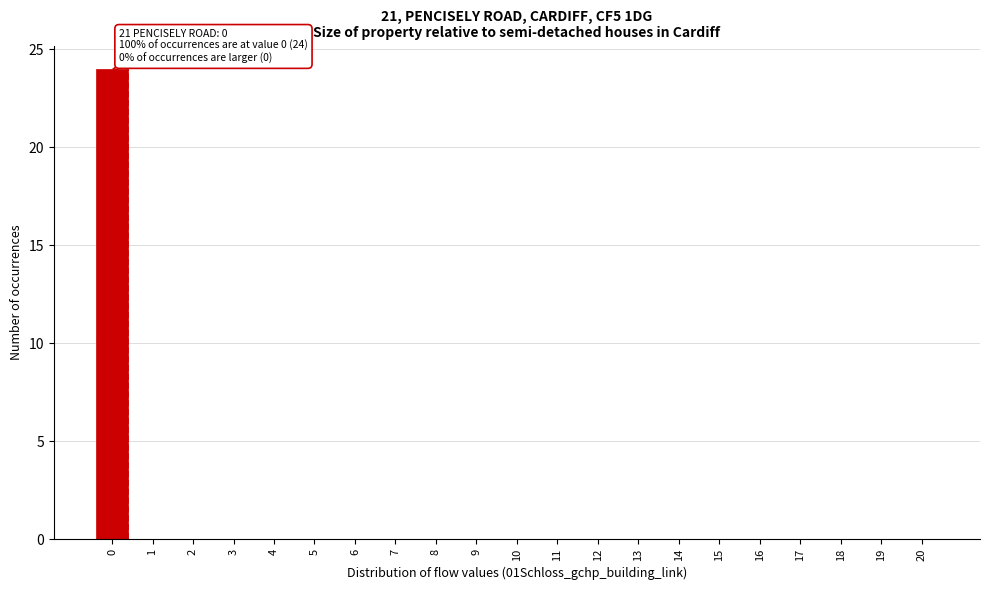

Reading left to right, what are all the values shown in this chart?

0=24	1=0	2=0	3=0	4=0	5=0	6=0	7=0	8=0	9=0	10=0	11=0	12=0	13=0	14=0	15=0	16=0	17=0	18=0	19=0	20=0